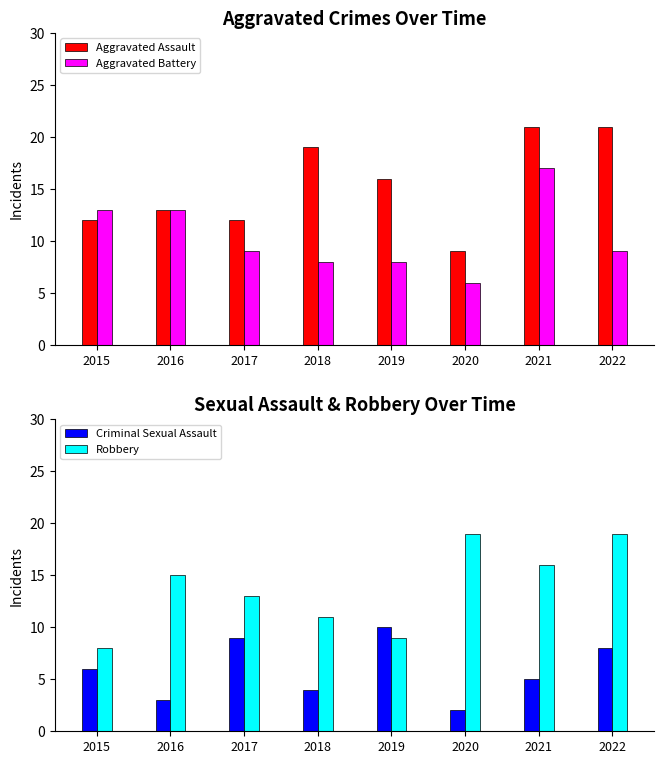

At 2021, list the series in order from largest to smallest.

Aggravated Assault, Aggravated Battery, Robbery, Criminal Sexual Assault